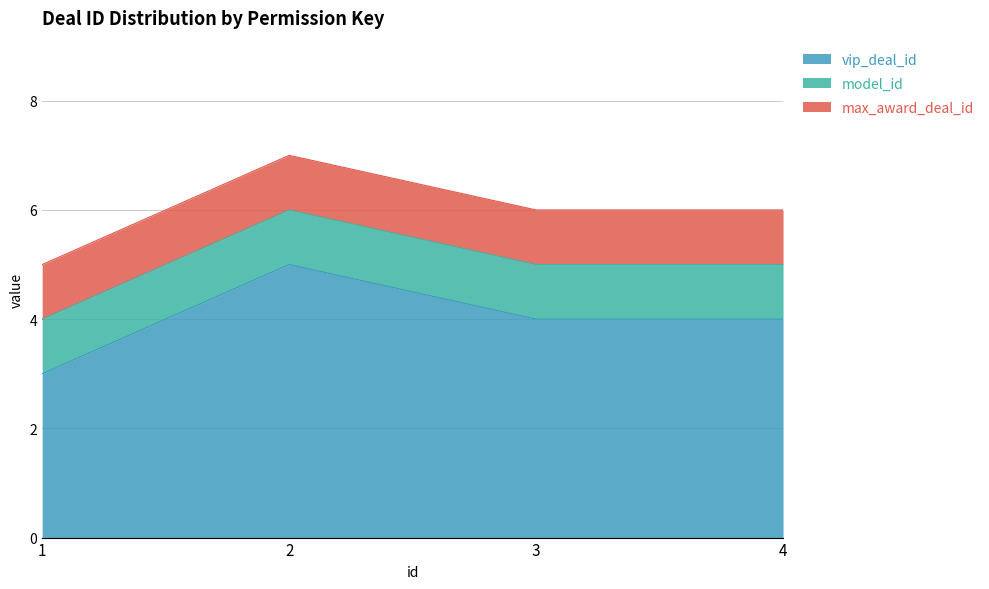

The max_award_deal_id series shows 2 at 4. True or false?

False